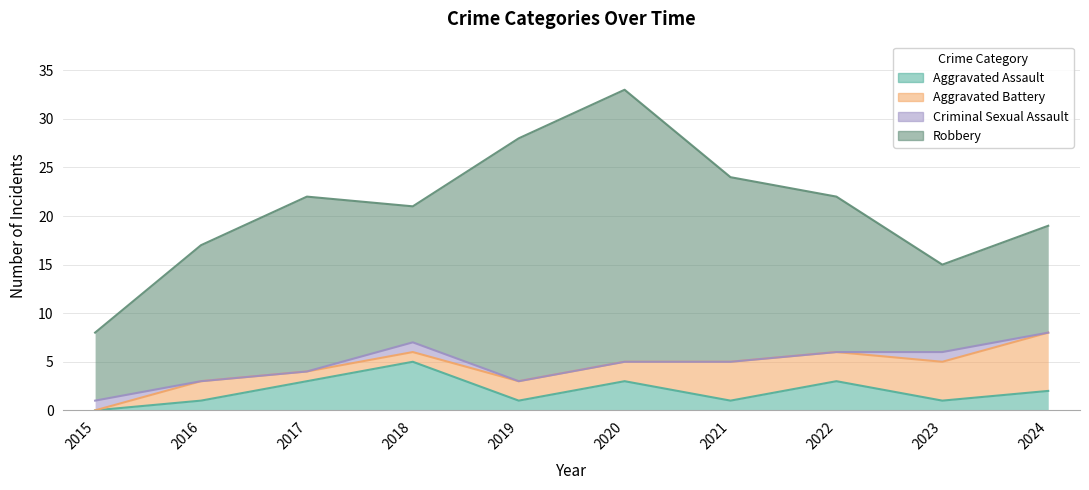

What is the difference between the second highest and minimum values in the Criminal Sexual Assault series?

1